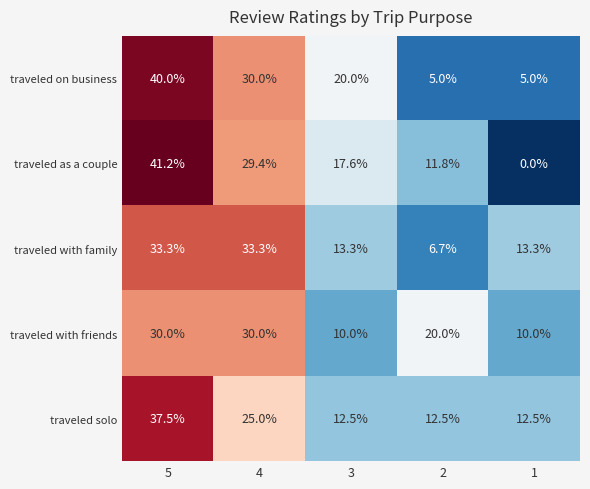

What is the maximum value shown in the chart?

41.2